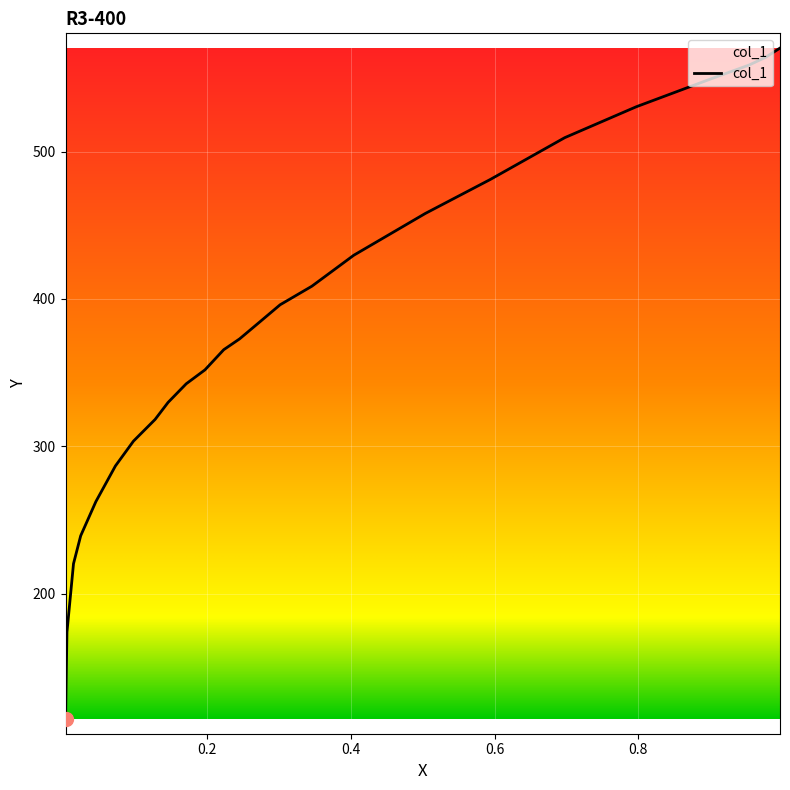

What is the ratio of the value at 0.0241 to the value at 0.997?

0.4